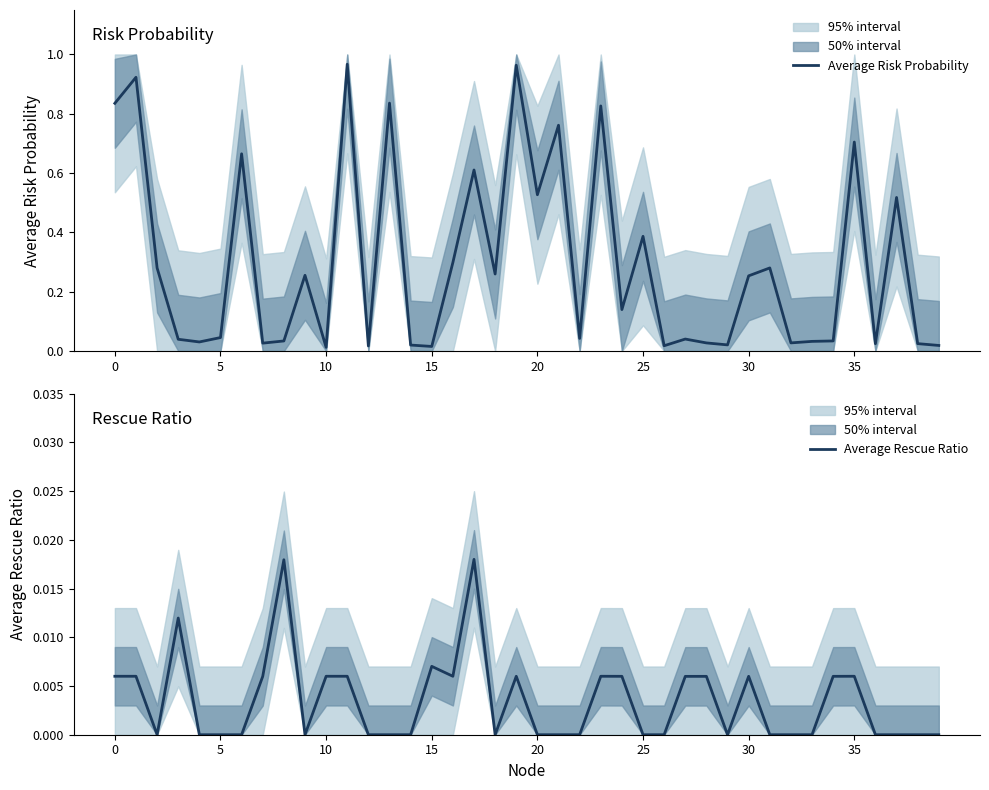

True or false: Average Risk Probability has a value of 0.9 at 20.

False